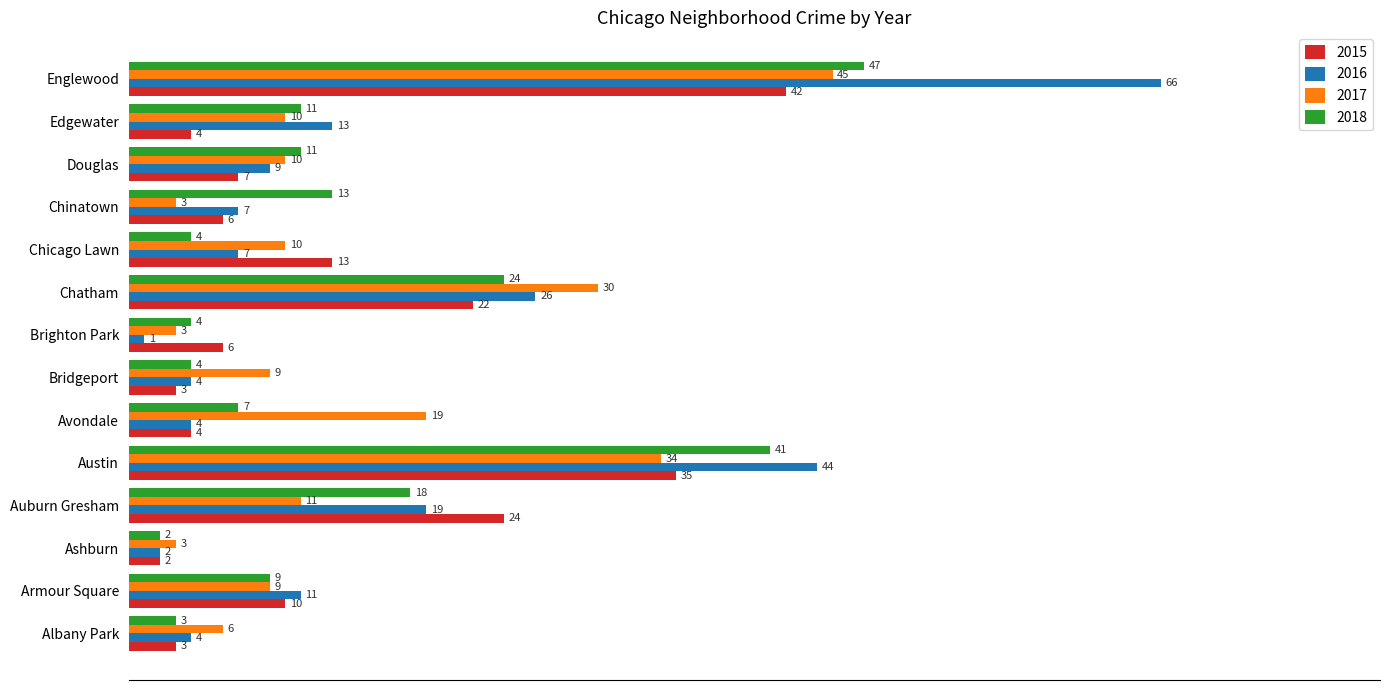

What is the average value of the 2016 series?

16